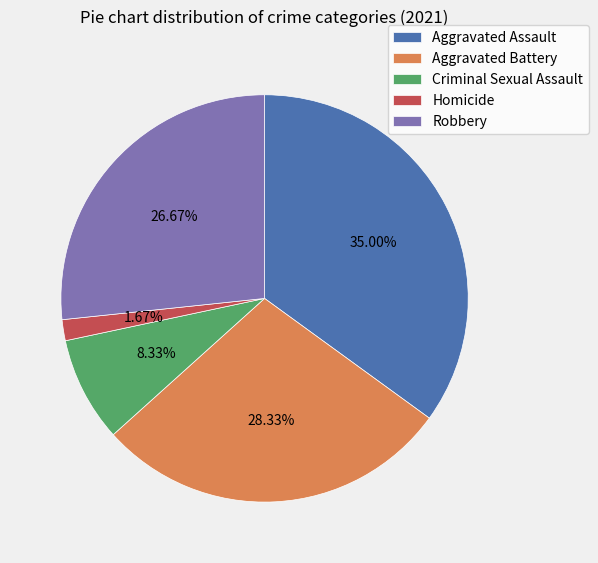

Which category has the biggest portion of the pie?

Aggravated Assault